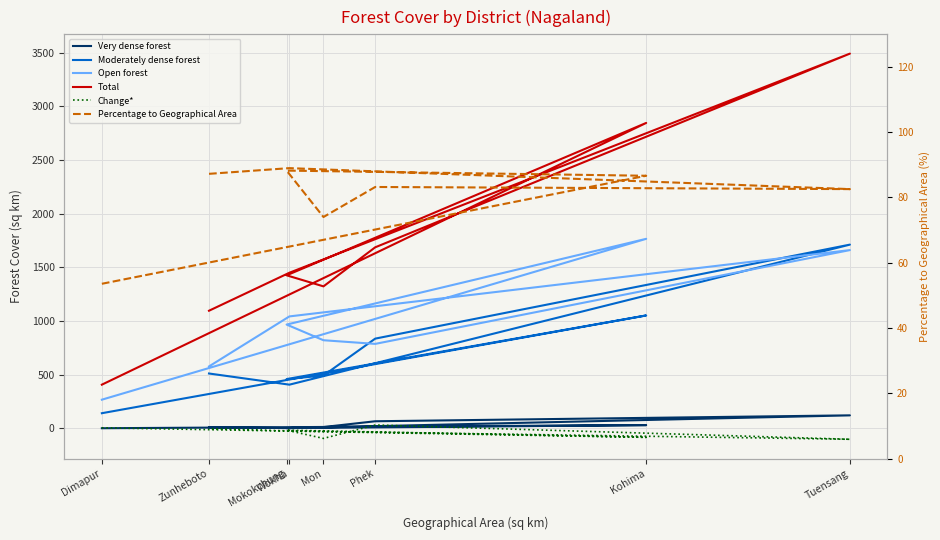

Reading left to right, what are all the values shown in this chart?

Very dense forest: 0.0	29.0	1.0	11.0	65.0	120.0	1.0	9.0
Moderately dense forest: 140.0	1051.0	458.0	491.0	835.0	1711.0	406.0	510.0
Open forest: 266.0	1765.0	966.0	820.0	786.0	1660.0	1042.0	576.0
Total: 406.0	2845.0	1425.0	1322.0	1686.0	3491.0	1449.0	1095.0
Change*: 4.0	-85.0	-18.0	-95.0	30.0	-103.0	-25.0	-4.0
Percentage to Geographical Area: 53.6	86.7	88.2	74.0	83.2	82.6	89.0	87.2